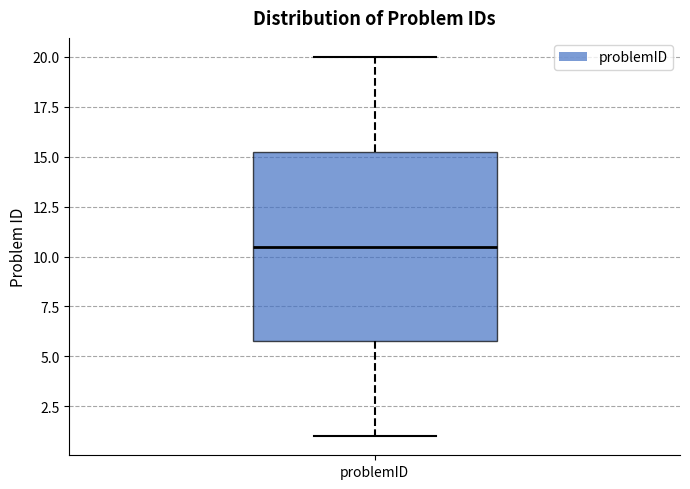

Where is the upper edge of the box for problemID on the y-axis? The values are not printed on the chart, so give them approximately, as read against the axis.

15.5